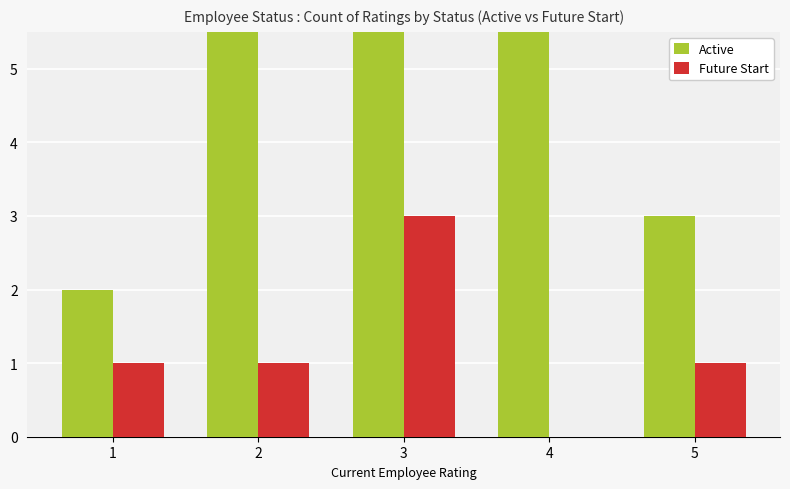

What is the value of the Active bar at the 5th from the left?

3